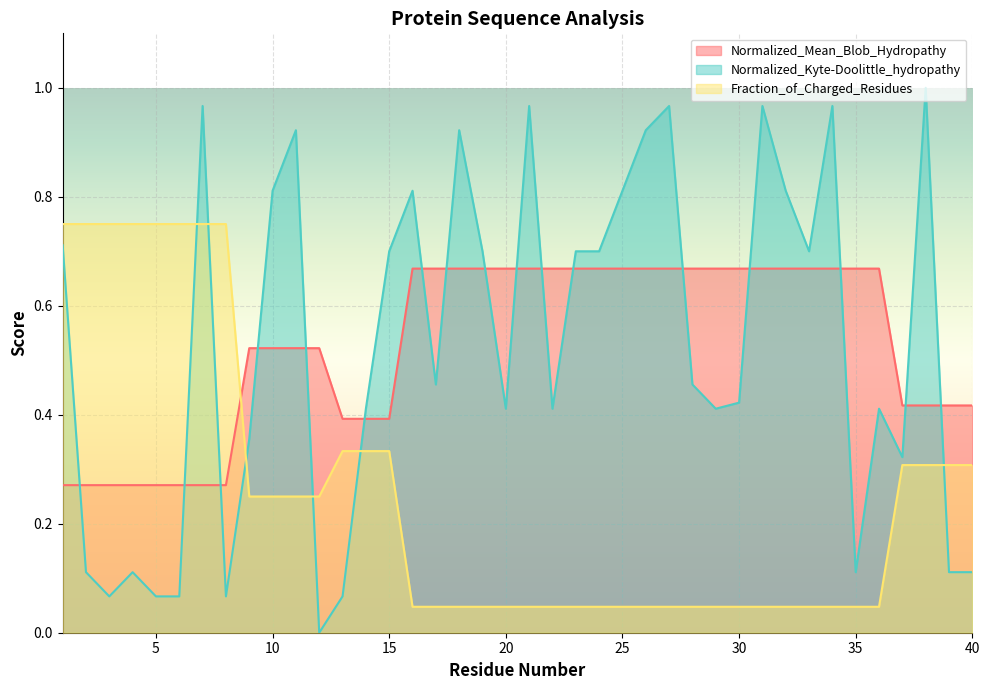

How many lines are shown in the chart?

3